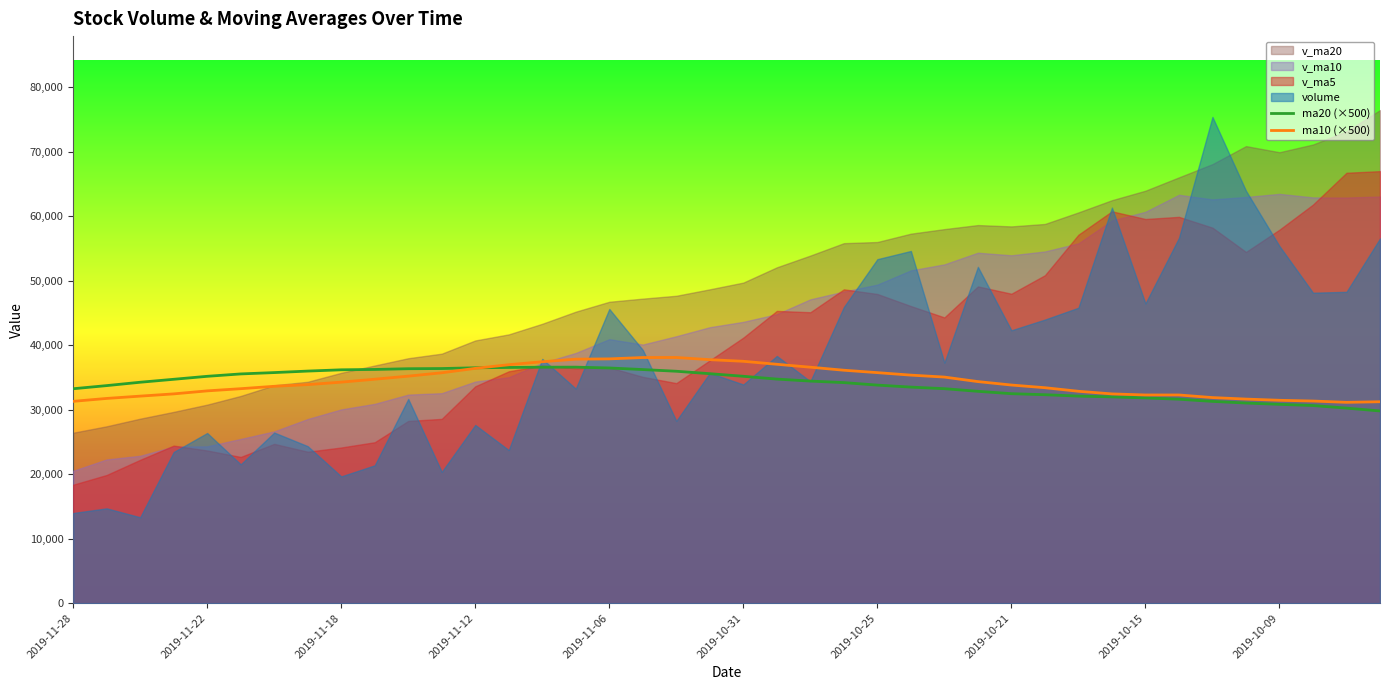

At which category does ma10 (×500) reach its first local valley?

38